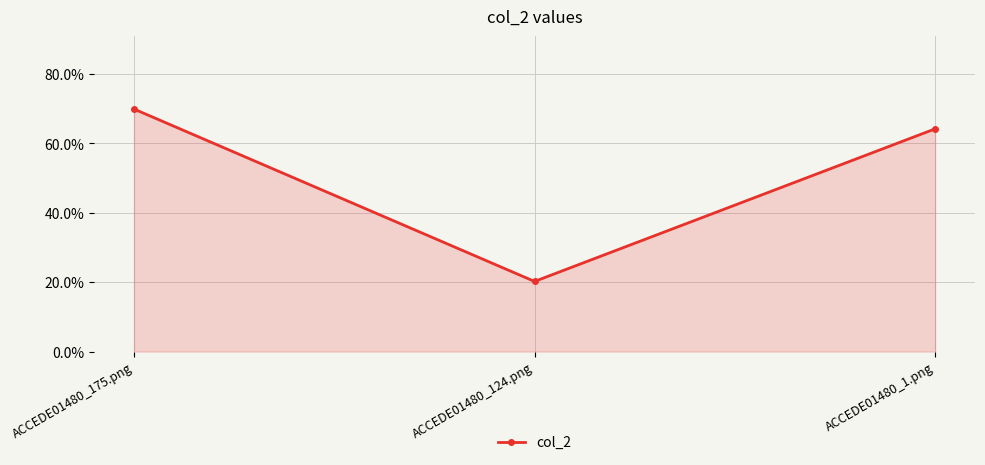

Does the chart have visible grid lines?

Yes